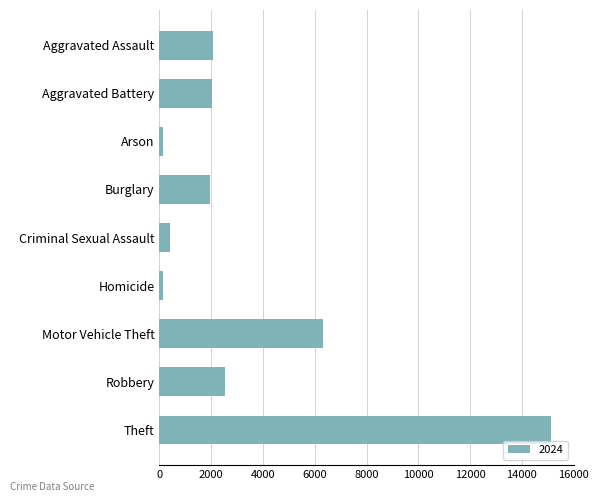

Does the chart contain stacked bars?

No